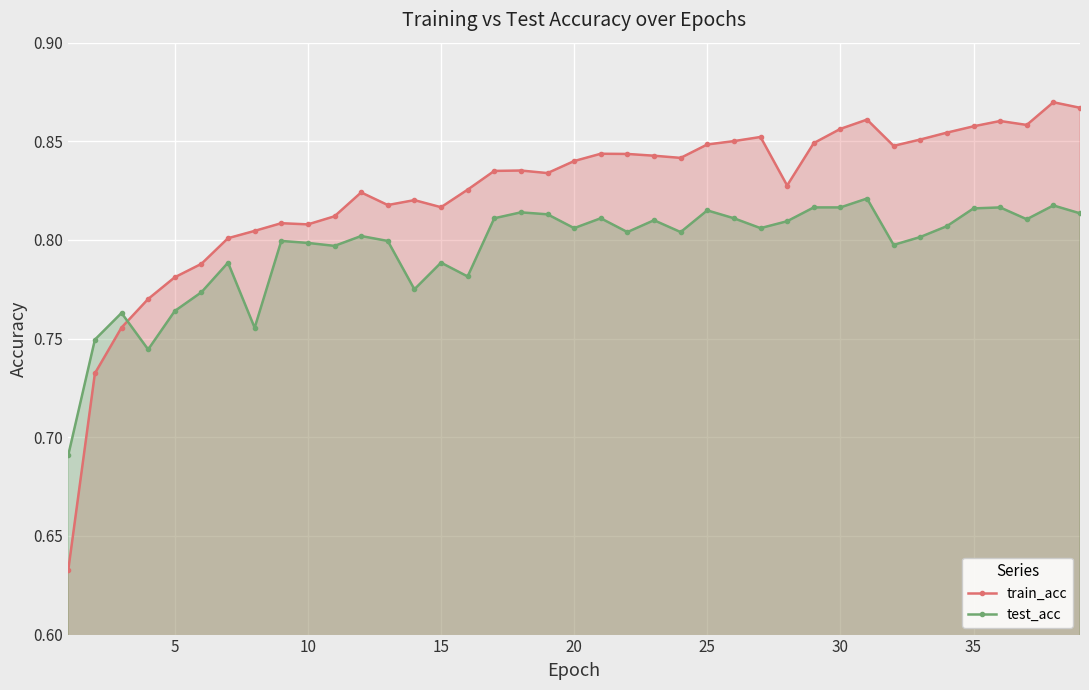

True or false: train_acc has a value of 1.3 at 10.

False